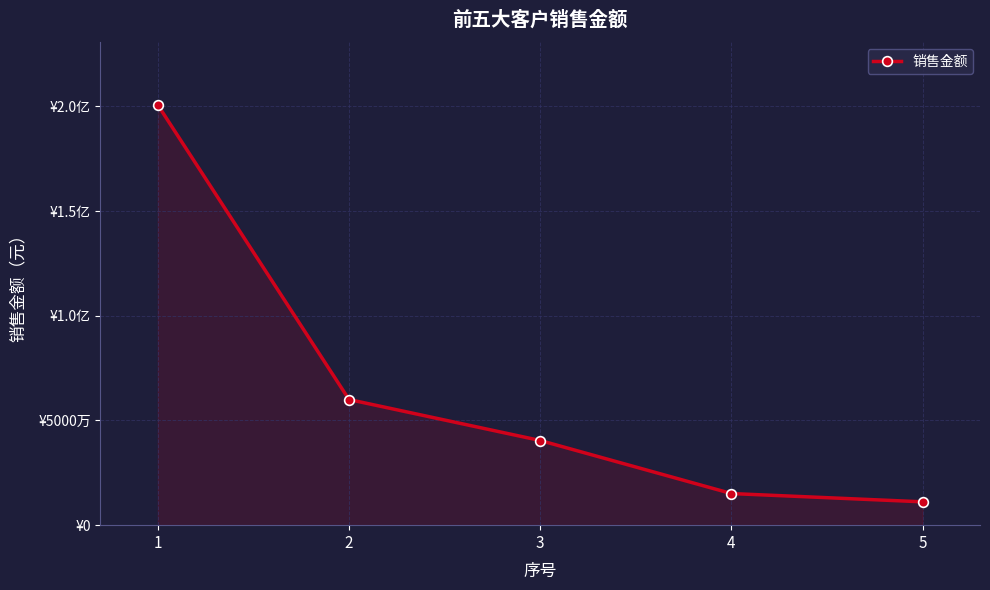

True or false: there are more than 1 points higher than both neighbors.

False